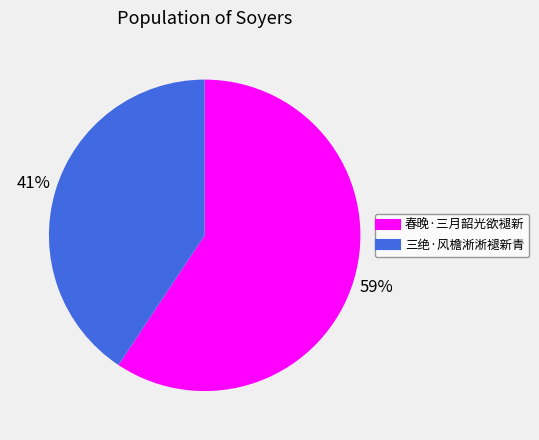

Combined, do 三绝·风檐淅淅褪新青 and 春晚·三月韶光欲褪新 account for over 50%?

Yes